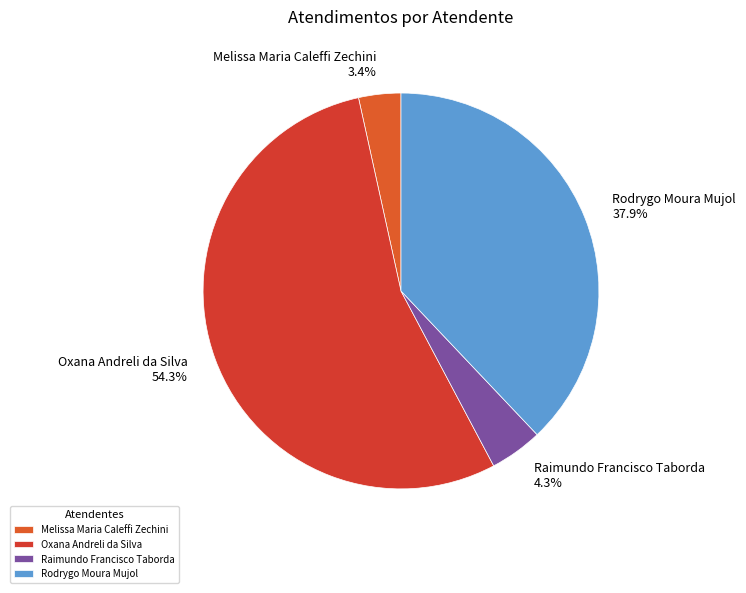

Between Melissa Maria Caleffi Zechini and Raimundo Francisco Taborda, which is larger?

Raimundo Francisco Taborda